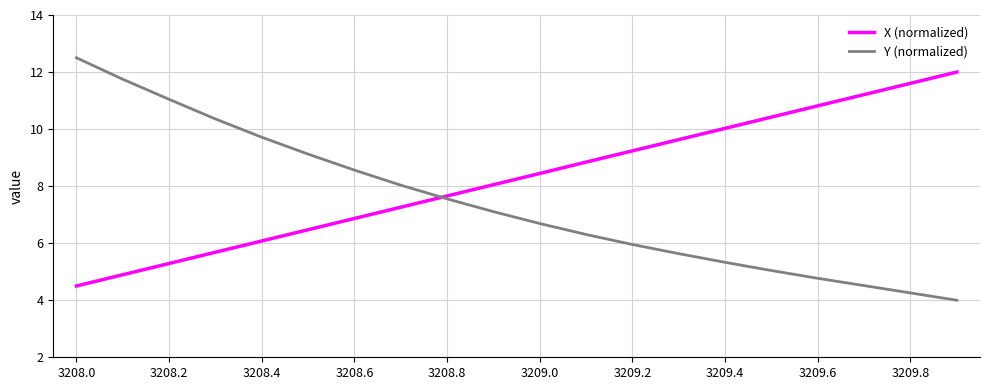

What are all the series names shown in the legend?

X (normalized), Y (normalized)